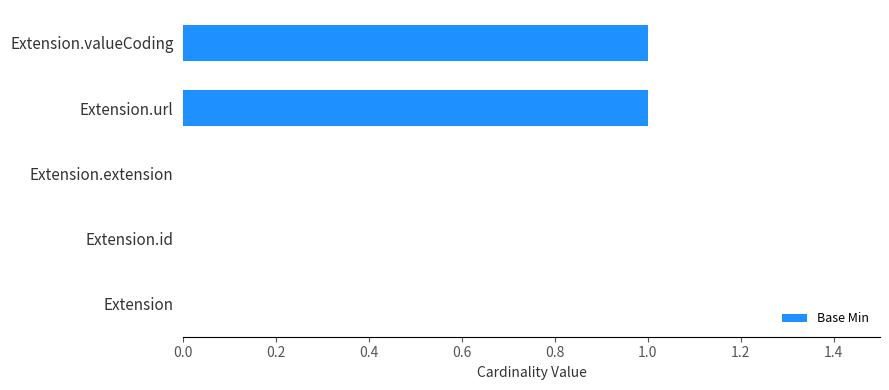

True or false: the data shows 2 at Extension.url.

False